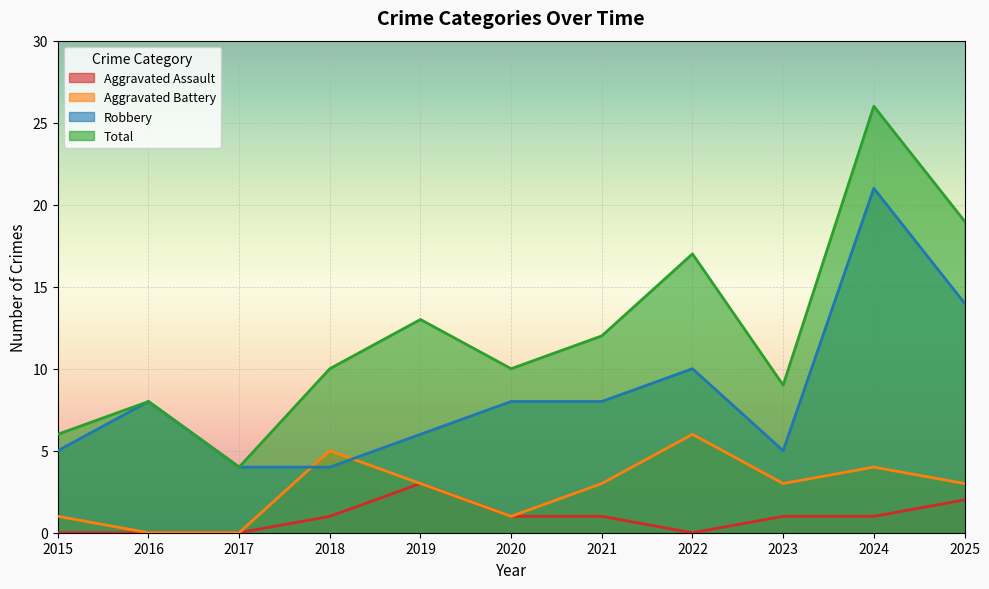

The Aggravated Battery series shows 4 at 2017. True or false?

False